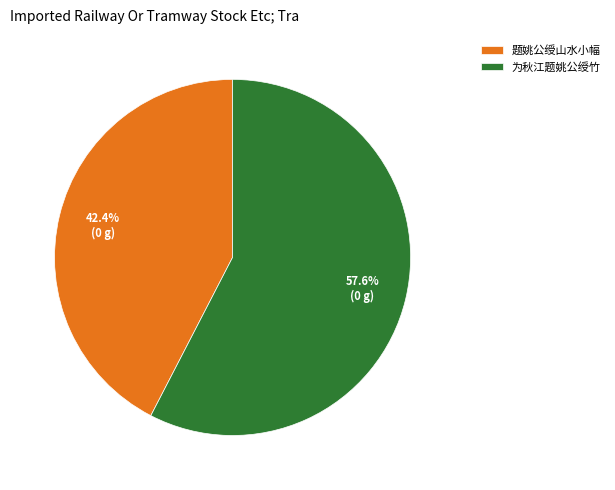

To the nearest percent, what portion does 题姚公绶山水小幅 represent?

42%